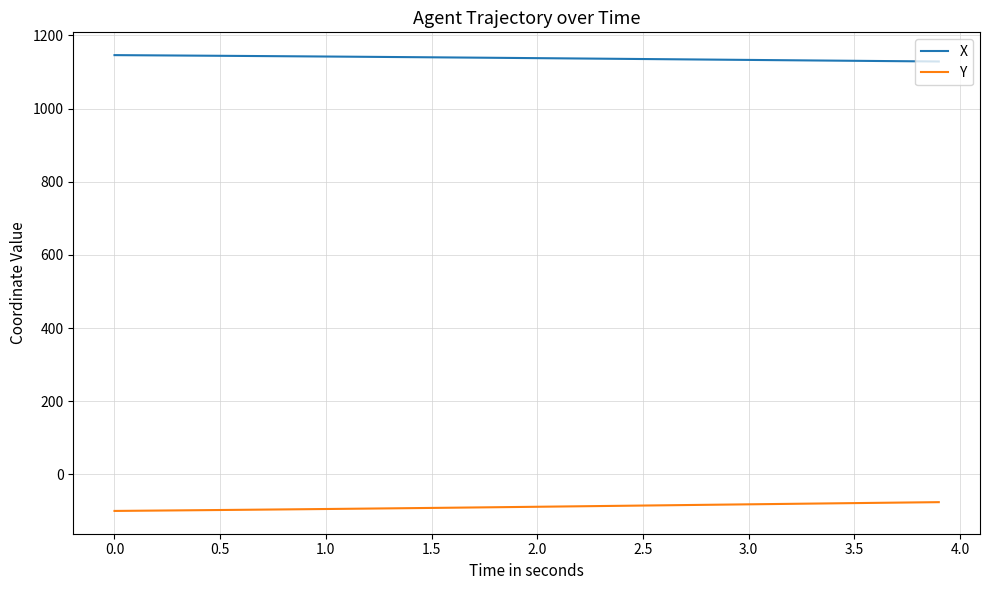

What is the minimum value for Y?

-99.9